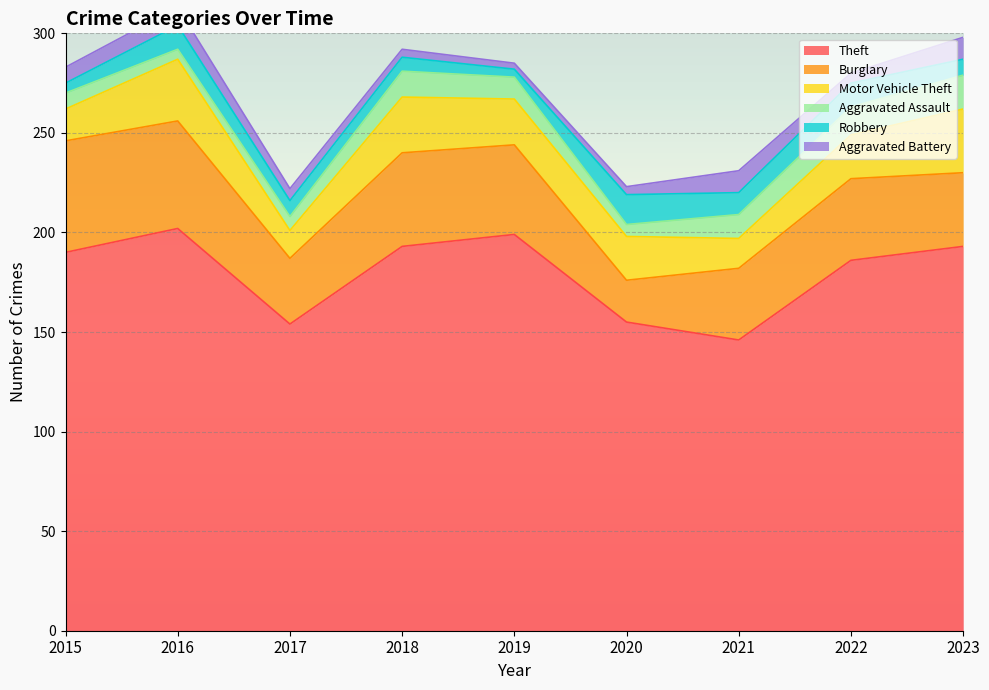

Where is the first local maximum for Burglary?

2018